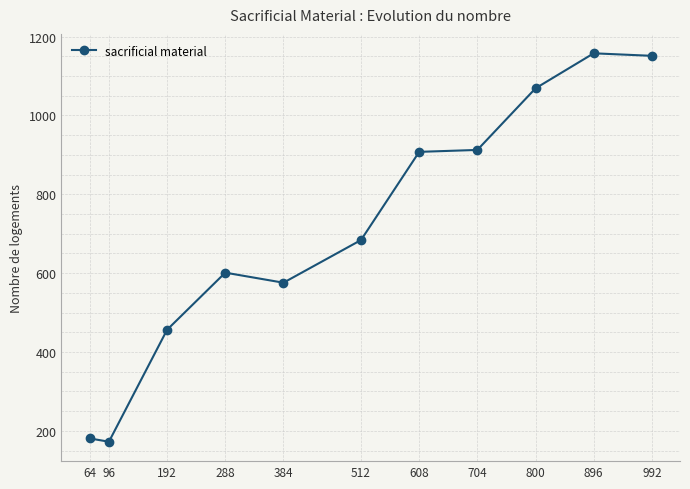

Does the chart display data point markers on the line(s)?

Yes